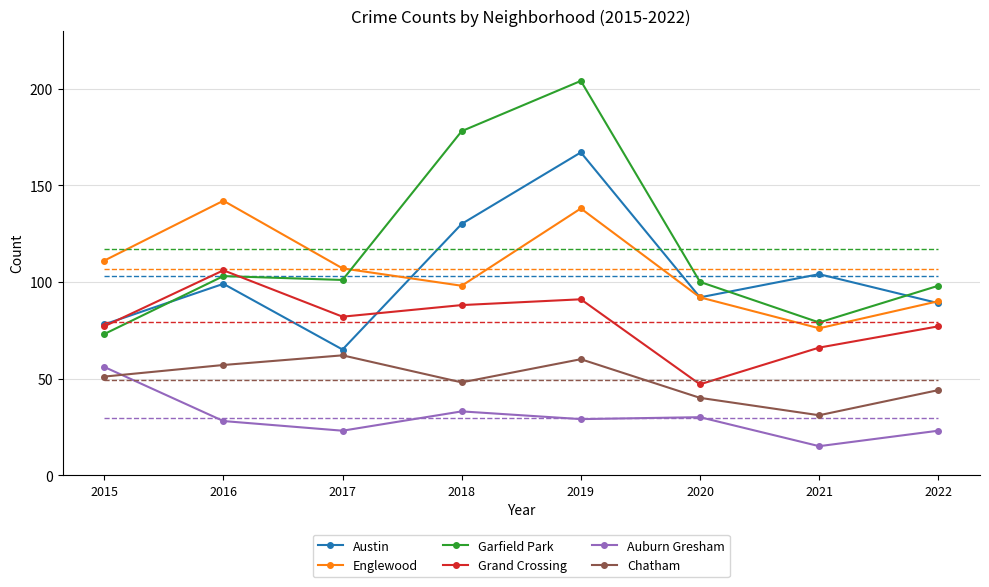

Reading right to left, transcribe all the data shown in this chart.

Austin: 2022=89	2021=104	2020=92	2019=167	2018=130	2017=65	2016=99	2015=78
Englewood: 2022=90	2021=76	2020=92	2019=138	2018=98	2017=107	2016=142	2015=111
Garfield Park: 2022=98	2021=79	2020=100	2019=204	2018=178	2017=101	2016=103	2015=73
Grand Crossing: 2022=77	2021=66	2020=47	2019=91	2018=88	2017=82	2016=106	2015=77
Auburn Gresham: 2022=23	2021=15	2020=30	2019=29	2018=33	2017=23	2016=28	2015=56
Chatham: 2022=44	2021=31	2020=40	2019=60	2018=48	2017=62	2016=57	2015=51